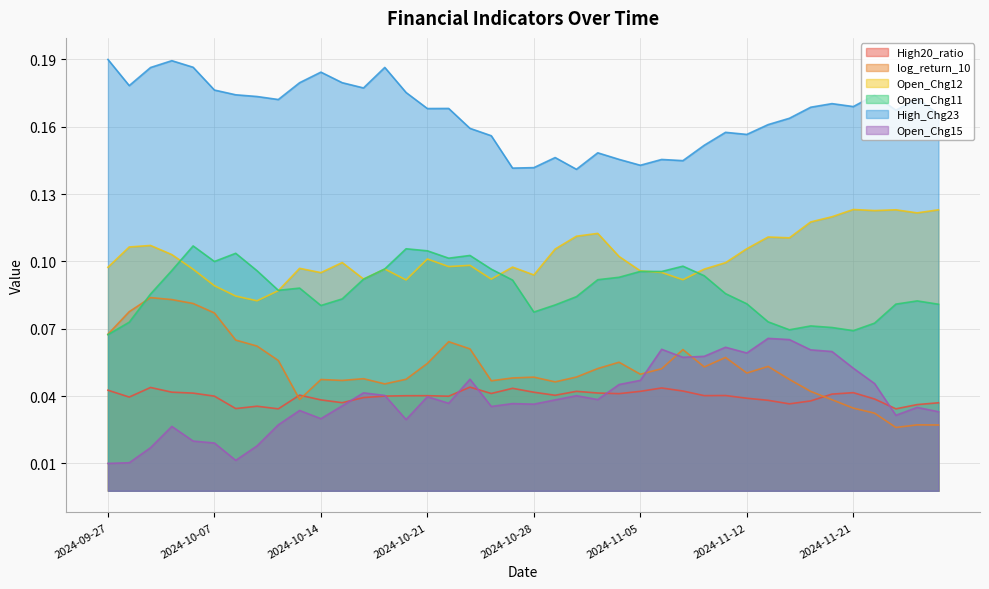

How many interior local peaks does the Open_Chg12 series have?

11